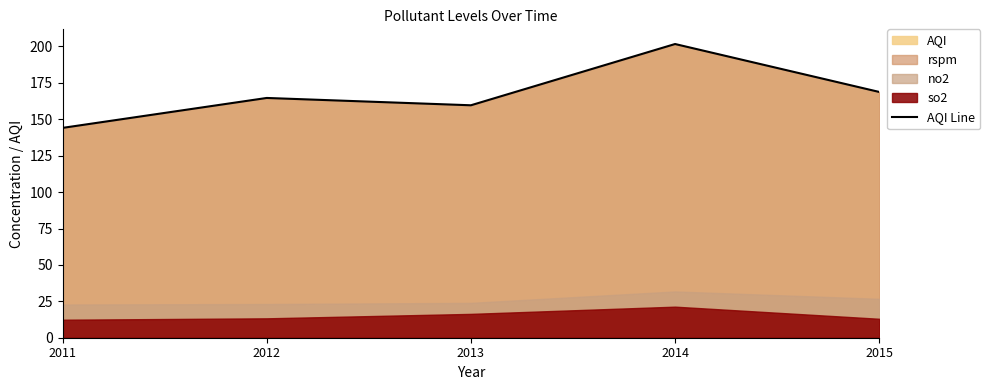

Is it true that the value at 2013 is 159.6?

True